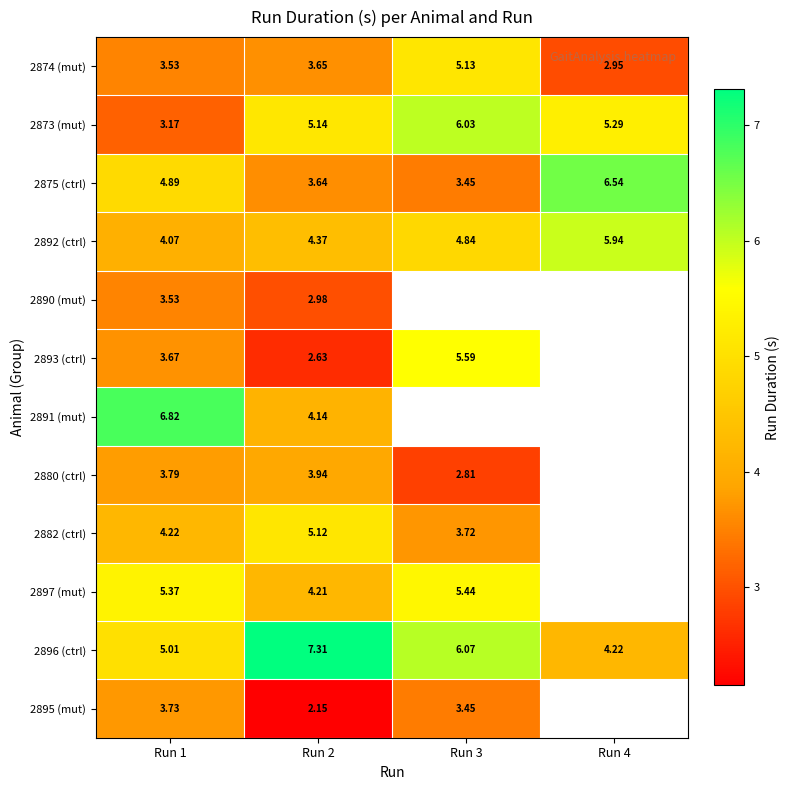

Which label corresponds to the largest value in the chart?

Run 2